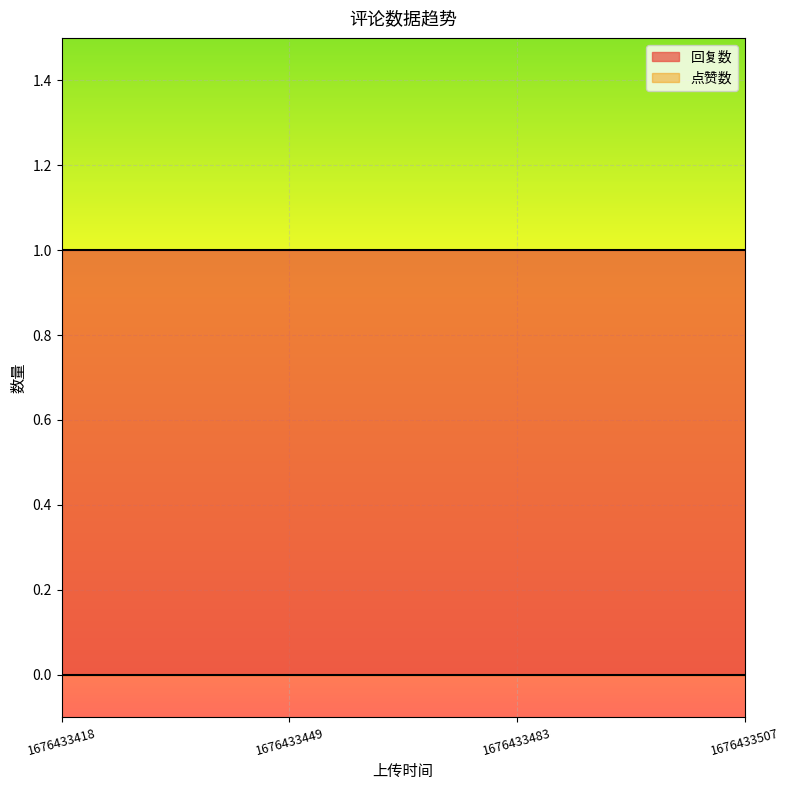

Rank the series by their maximum value, from lowest to highest.

点赞数, 回复数